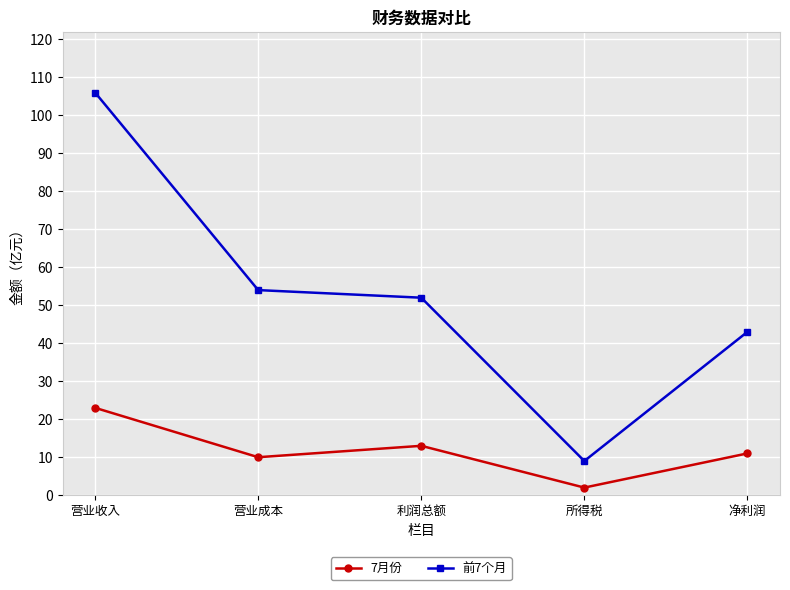

Rank the series at 营业成本 from highest to lowest value.

前7个月, 7月份